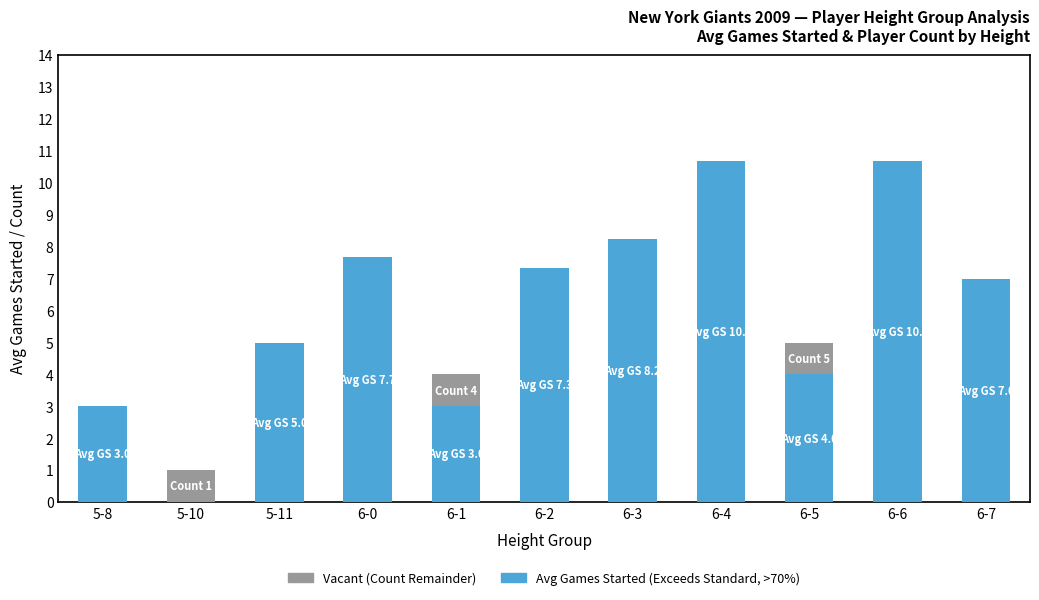

What is the total value across all series at 5-8?

3.0